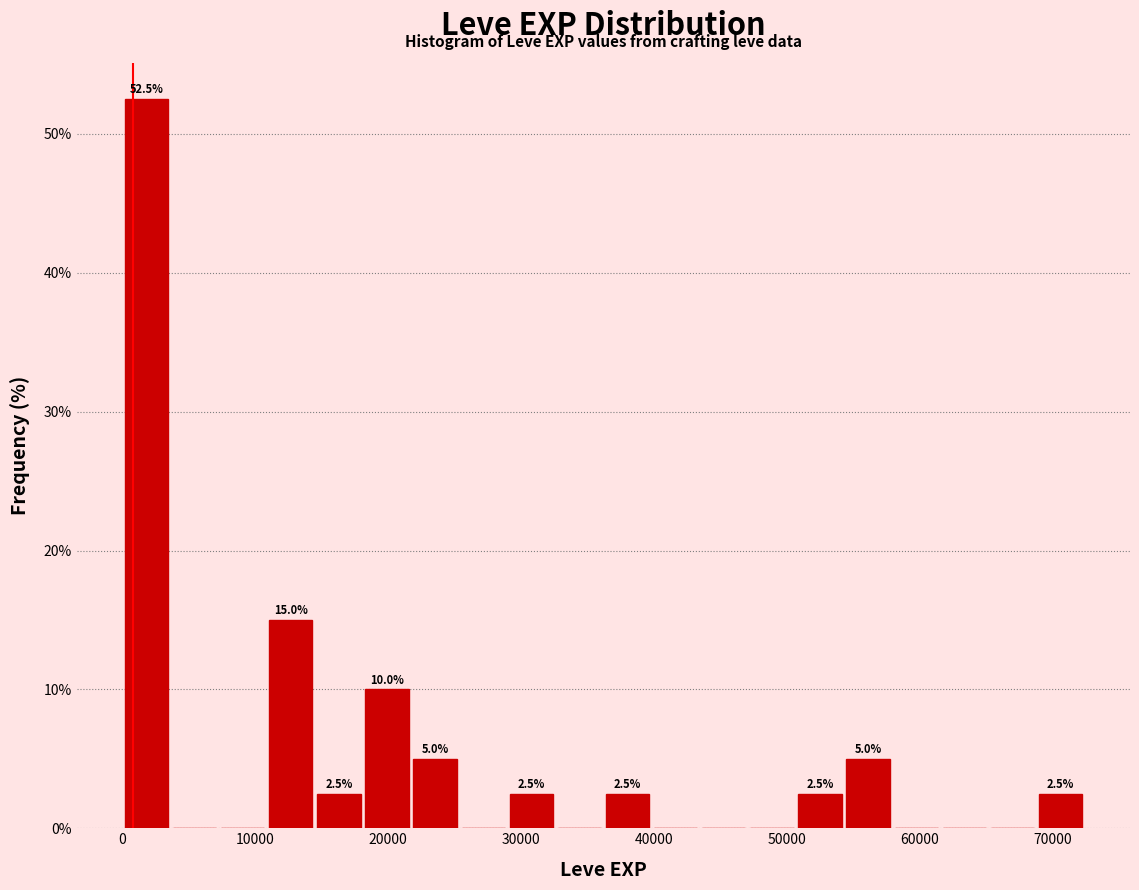

Read against the x-axis, roughly where is the centre of the tallest bar?

2000